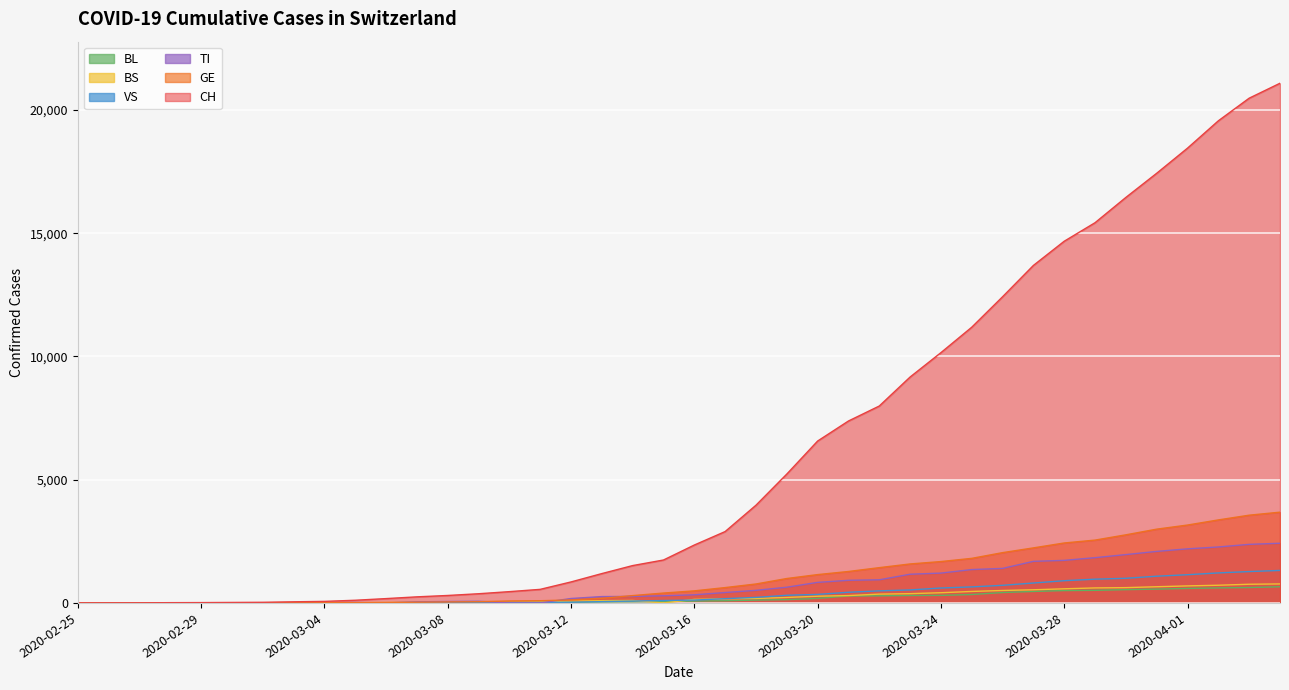

Between 2020-03-08 and 2020-03-16, which series saw the biggest shift?

CH